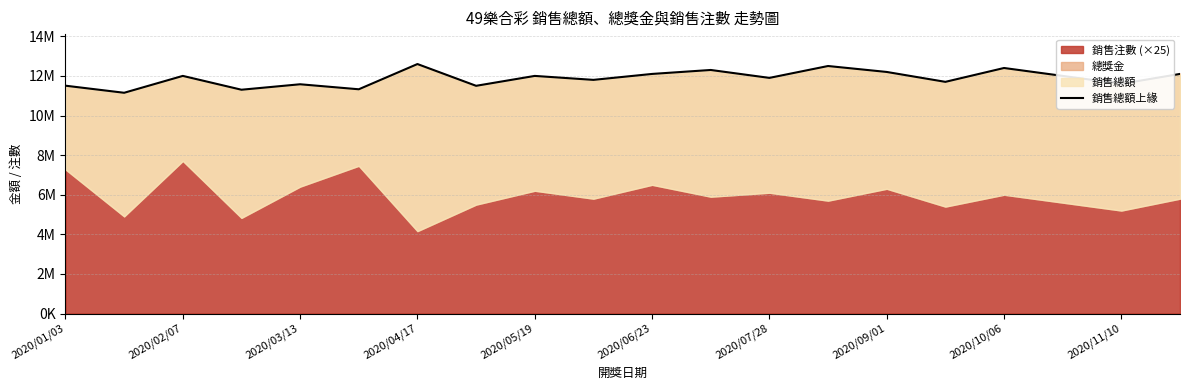

What is the sum of the values at 2020/01/03 and 2020/11/10?

23106025